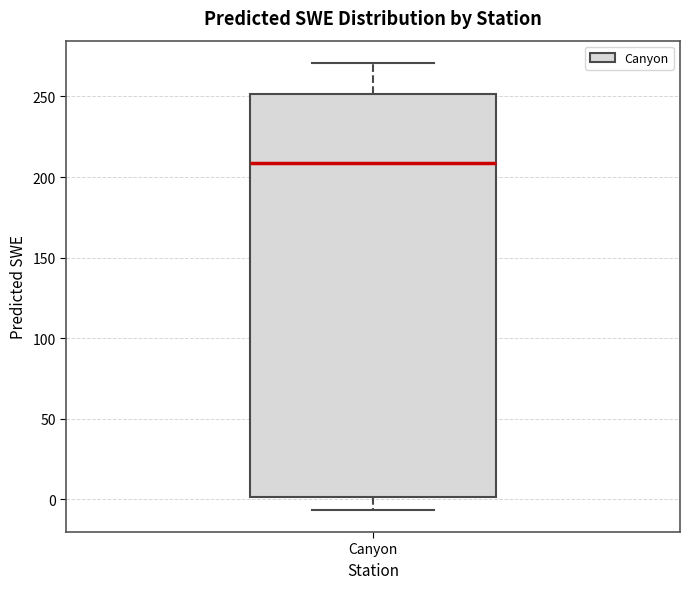

Transcribe this box plot: give where the median line is, the range the box spans, and where the two whiskers end, as read against the y-axis. The values are not printed on the chart, so give them approximately, as read against the axis.

median 210, box 0 to 250, whiskers -5 to 270